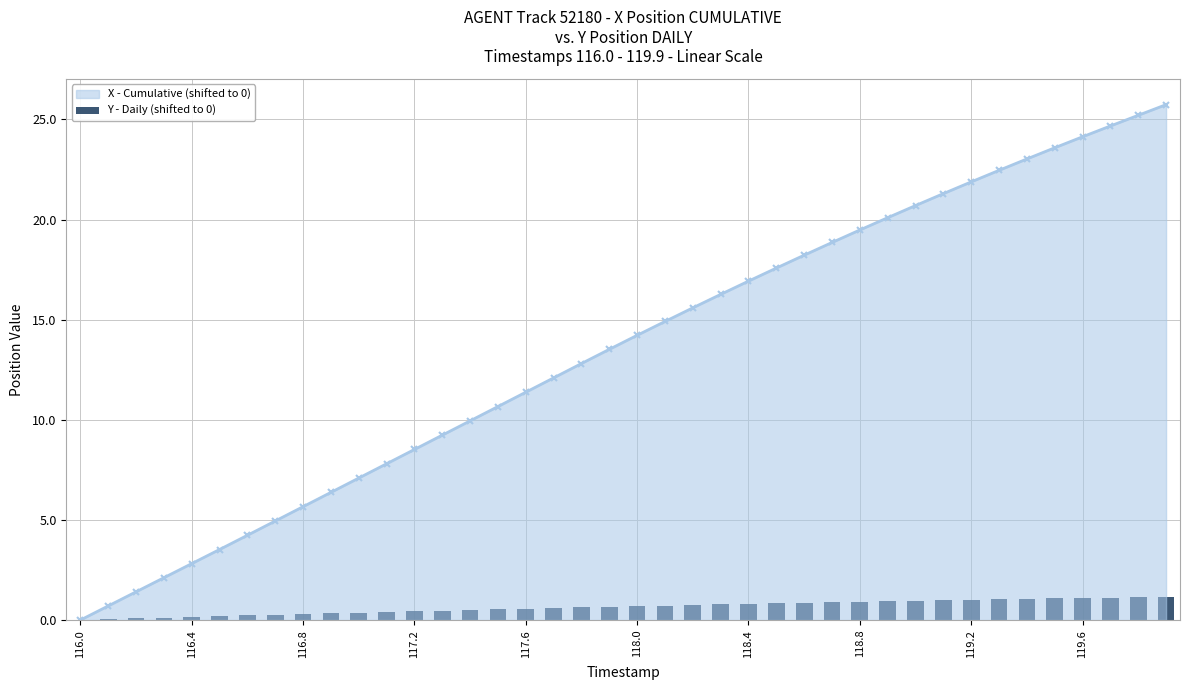

What value does the data have at 15?

0.5